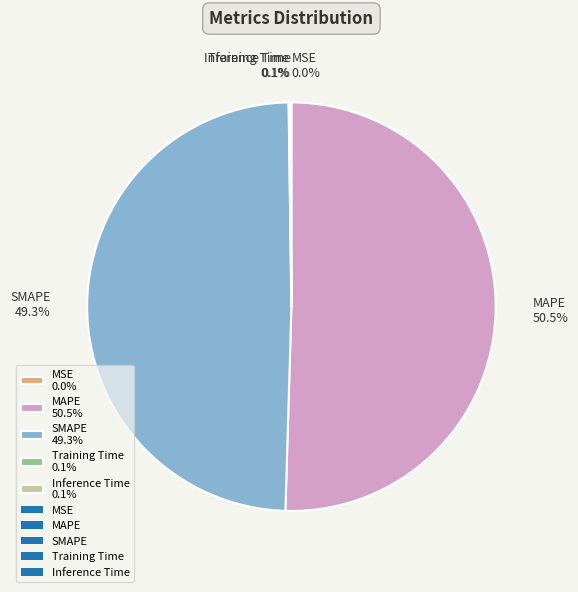

The SMAPE slice represents 49% of the pie. True or false?

True